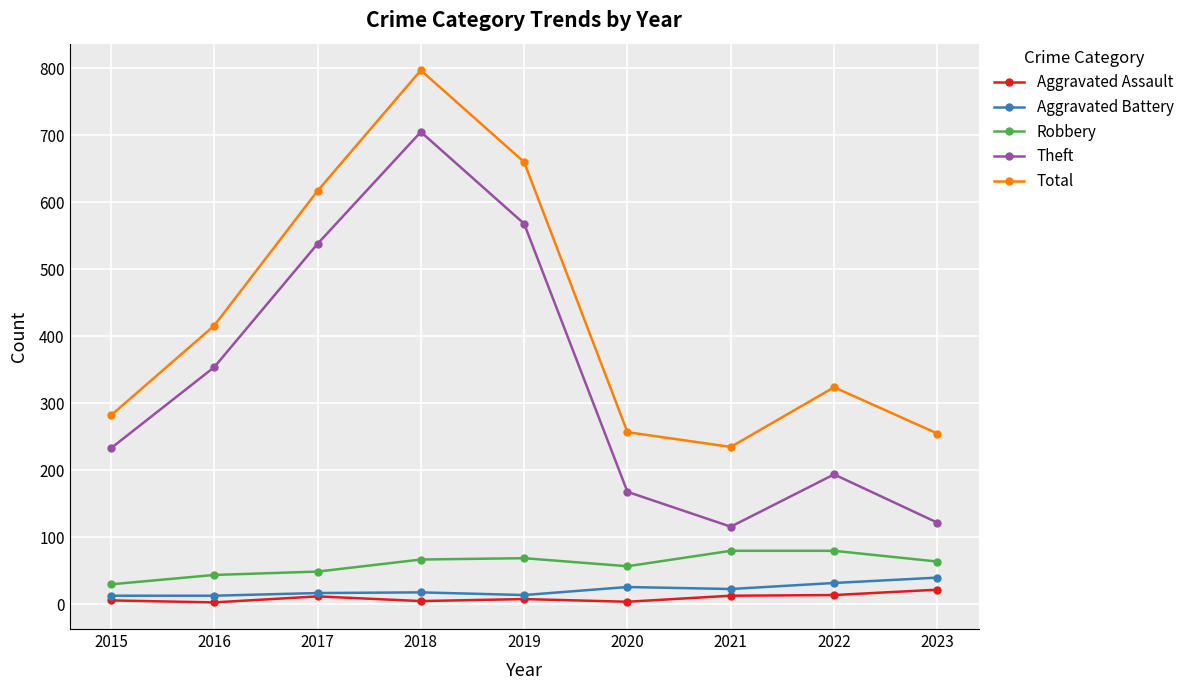

True or false: Total and Robbery cross at least once.

False